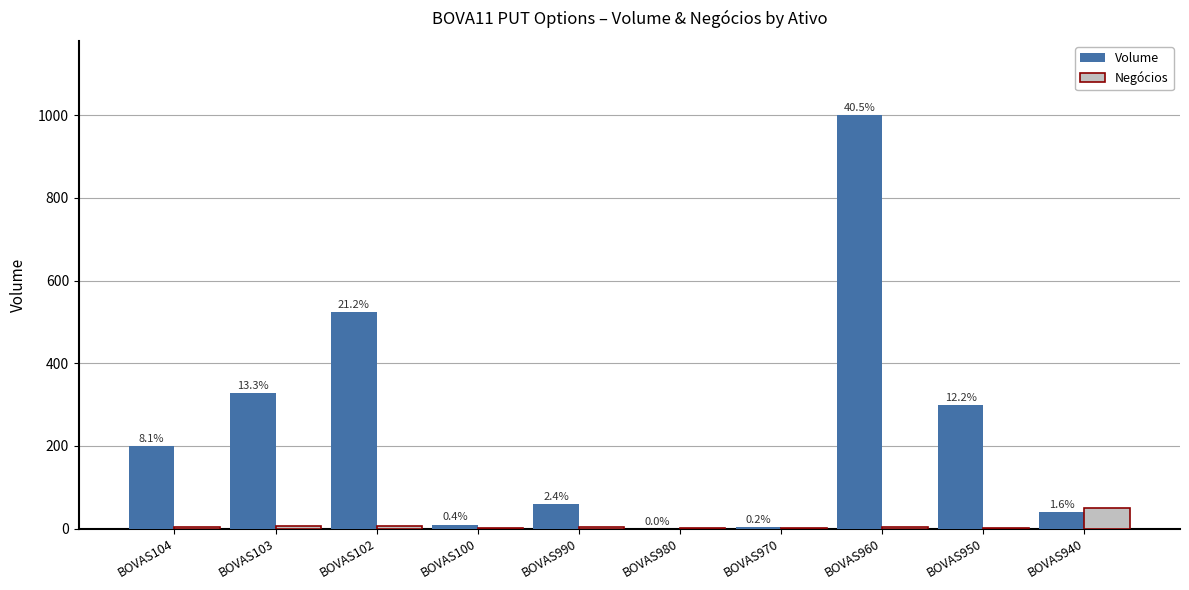

Reading left to right, what are all the values shown in this chart?

Volume: 200.0	328.1	523.5	10.0	59.7	0.0	5.0	1000.0	300.0	40.5
Negócios: 4.0	7.0	7.0	2.0	3.0	1.0	1.0	3.0	1.0	51.0